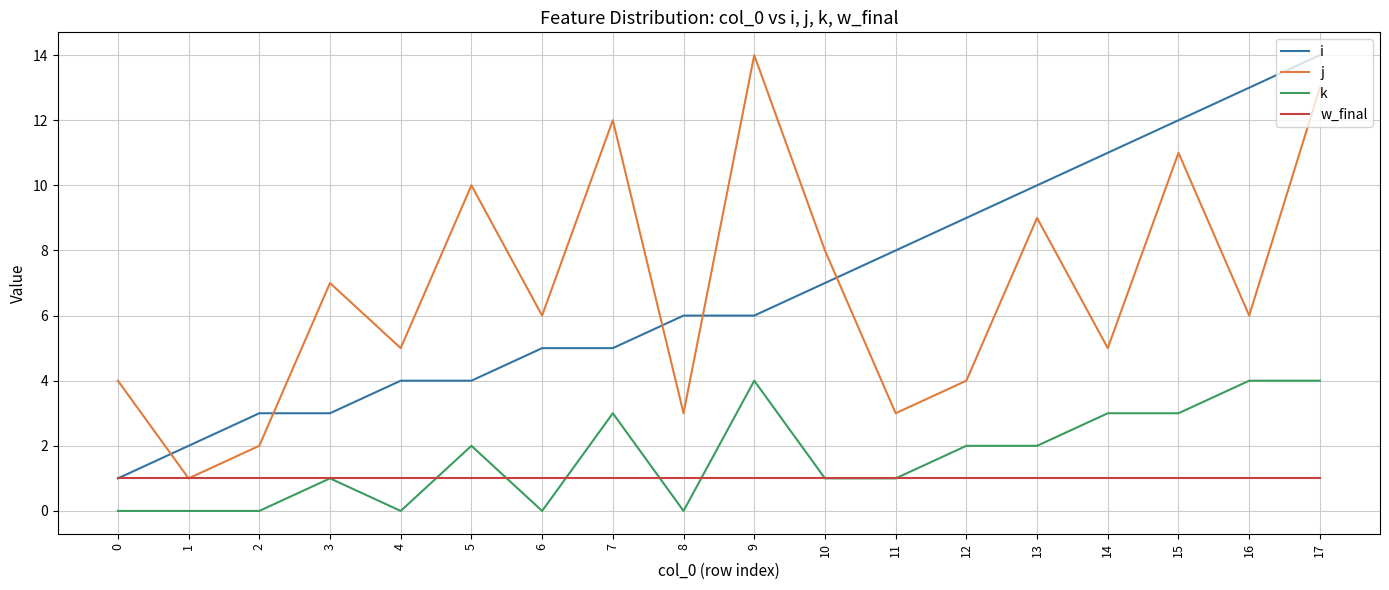

At which category is the sum across all series the highest?

17